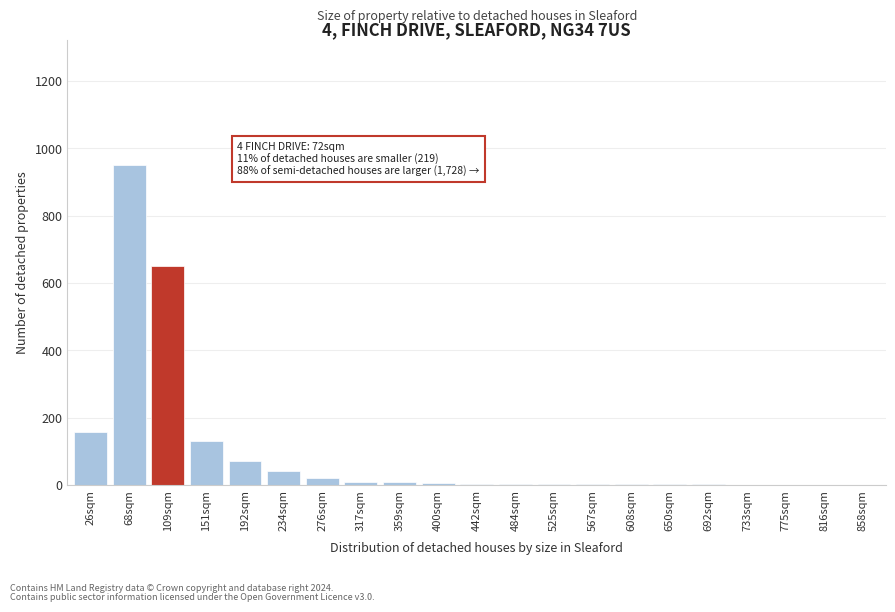

What is the sum of all values?

2062